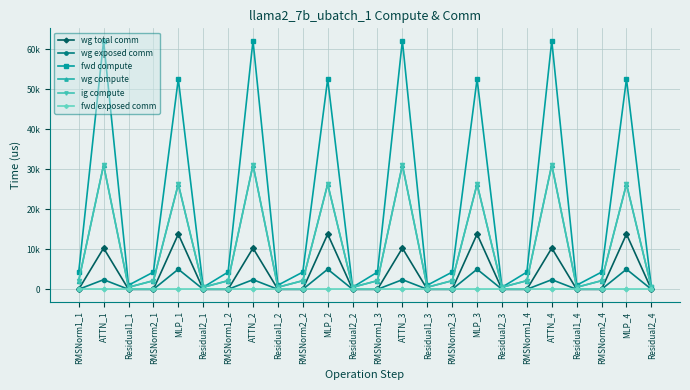

Is this an area chart (filled region under the line)?

No